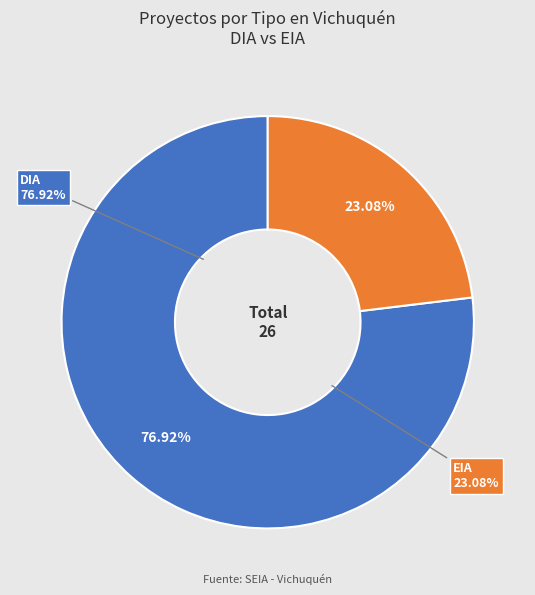

Rank the categories by value from highest to lowest.

DIA, EIA